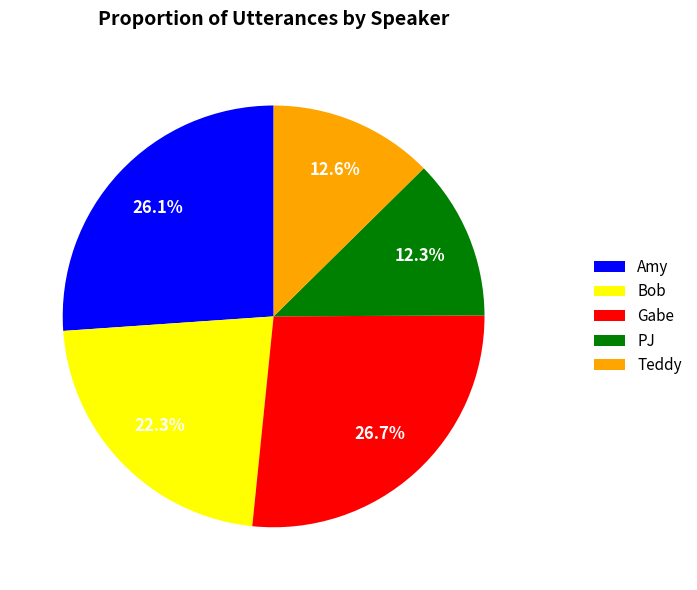

To the nearest percent, what percentage of the pie is Bob?

22%